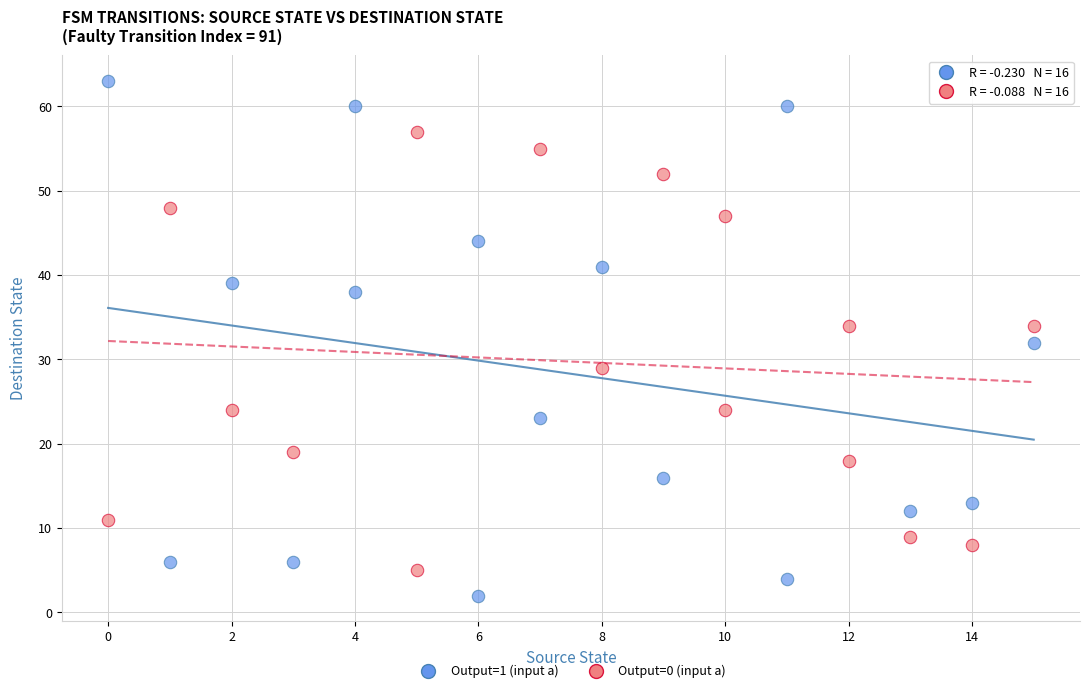

Which series reaches the minimum Y coordinate?

Output=1 (input a)